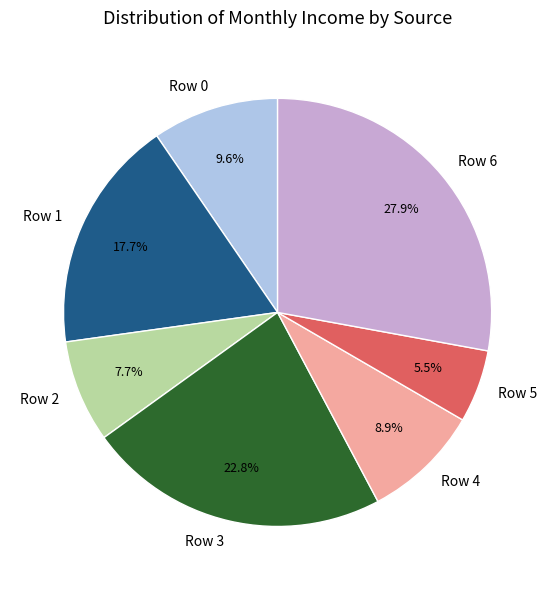

Do Row 6 and Row 5 together represent more than half of the pie?

No